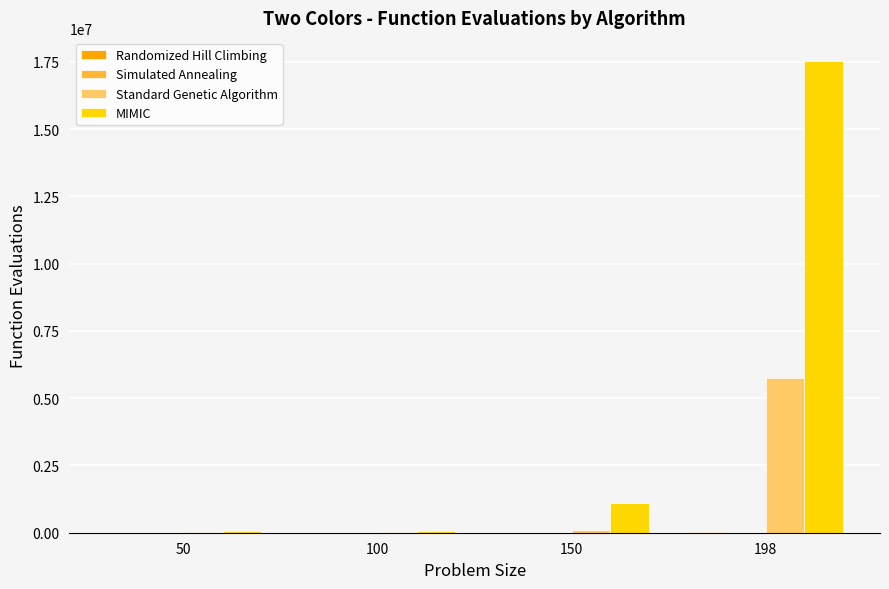

What is the sum of all Standard Genetic Algorithm values?

5915195